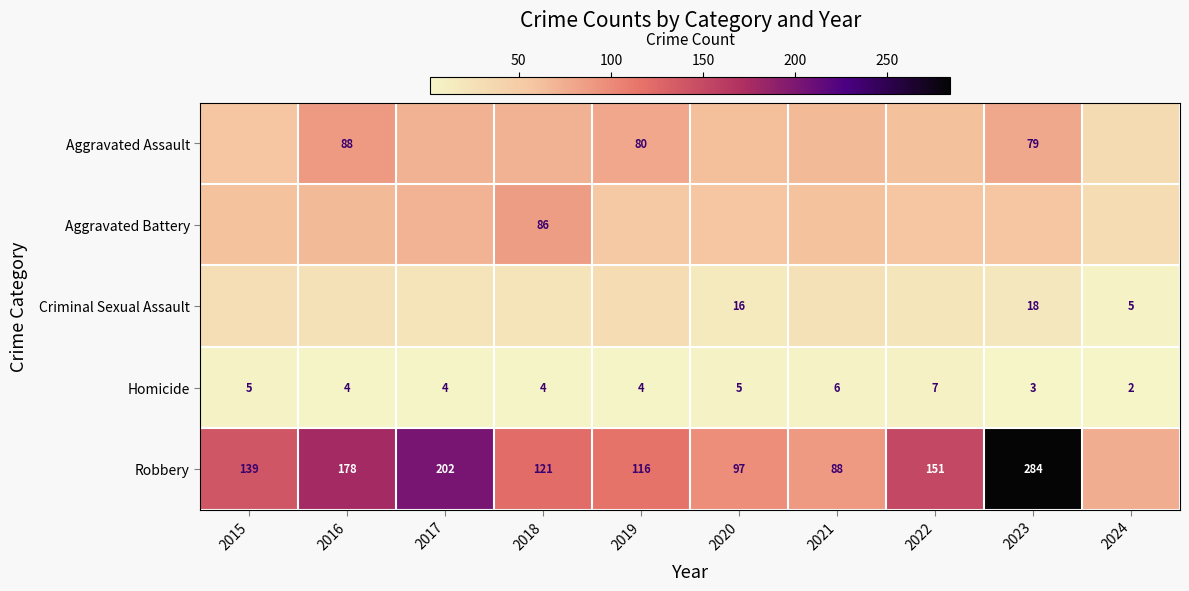

At which label does Homicide reach its peak?

2022